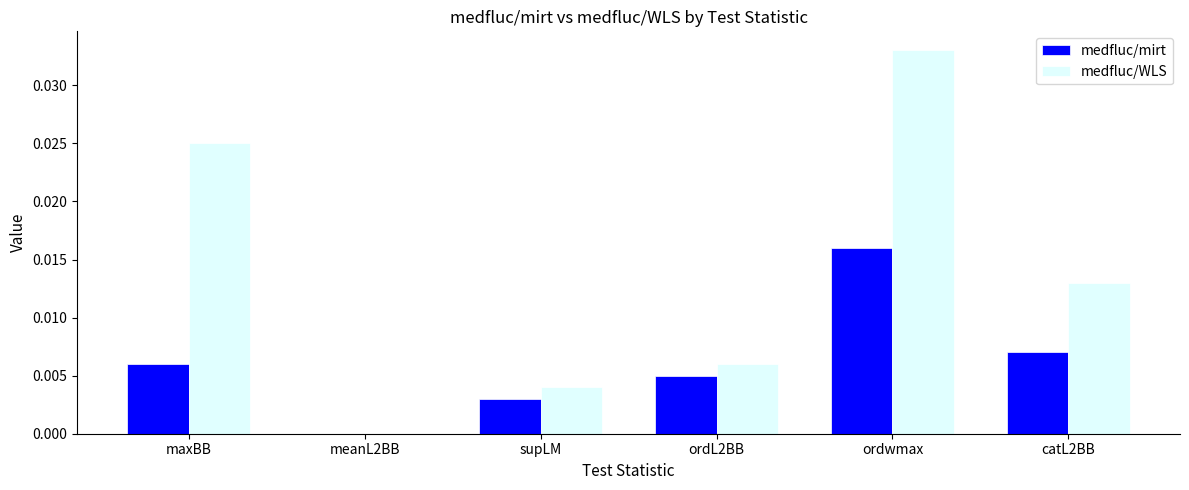

Is it true that medfluc/mirt equals 0.0 at supLM?

True